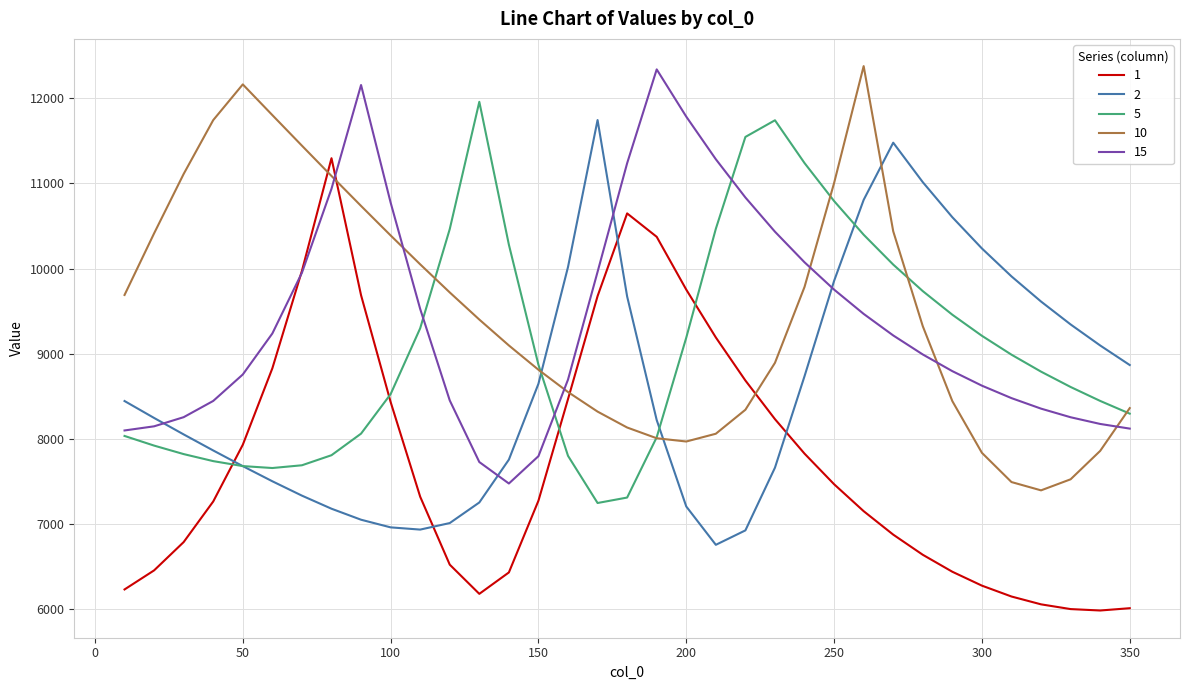

What is the lowest value of the 15 series?

7473.4